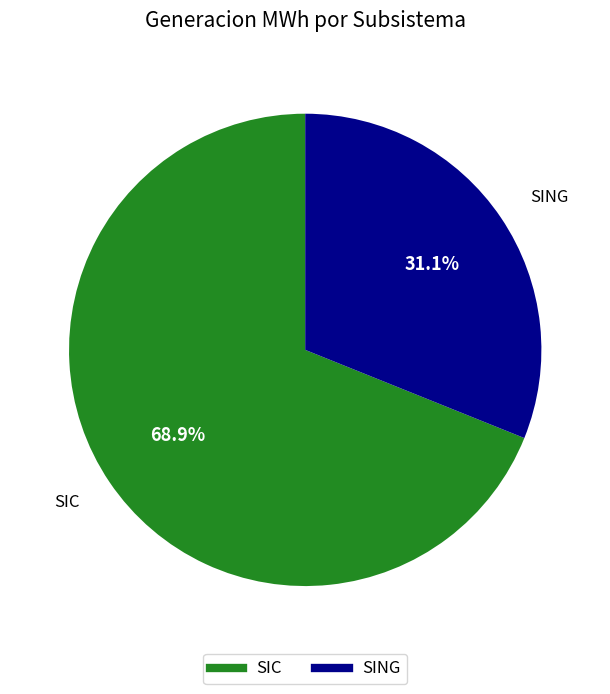

What is the majority slice?

SIC